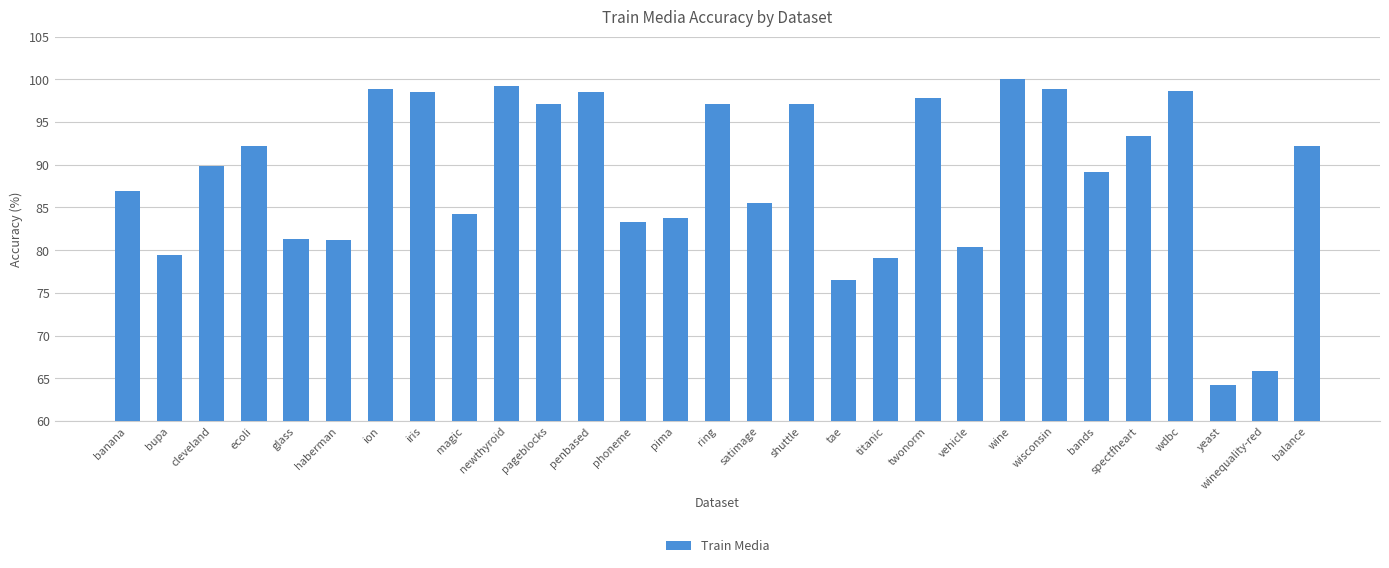

What is the minimum value shown in the chart?

64.2